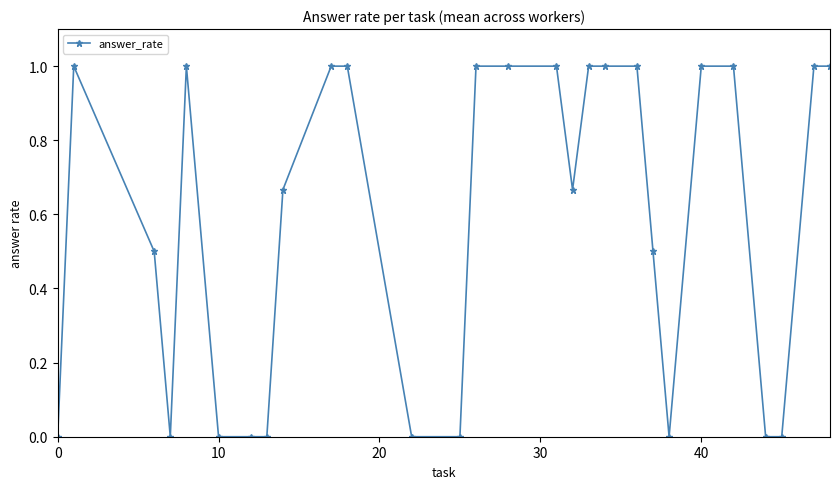

What is the difference between the second highest and second lowest values?

1.0